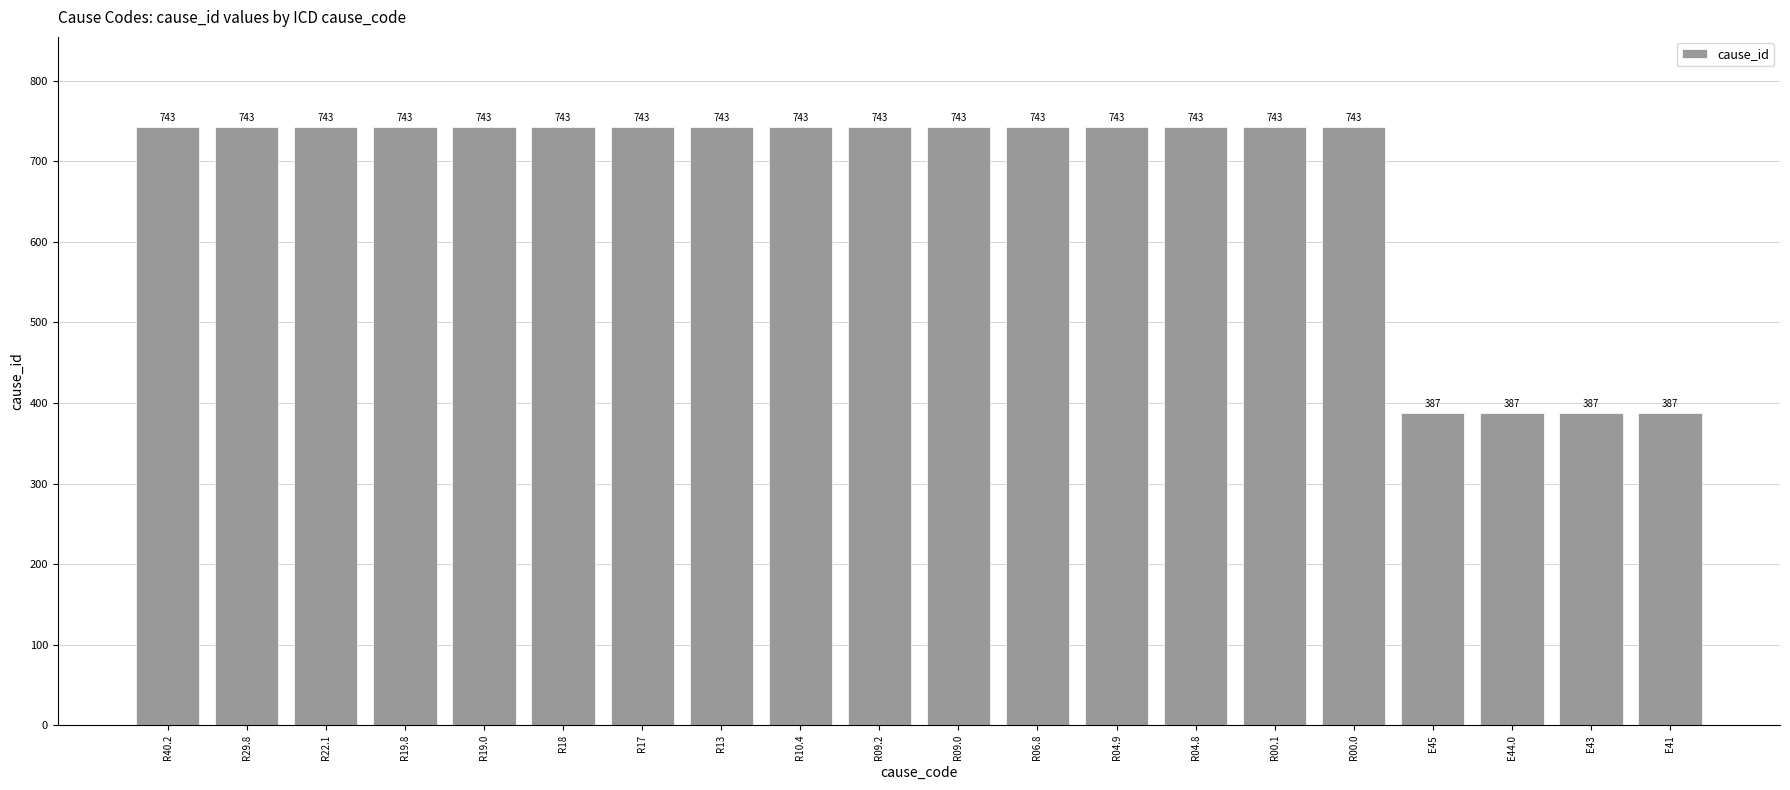

Read the value at E45, to the nearest 50.

400